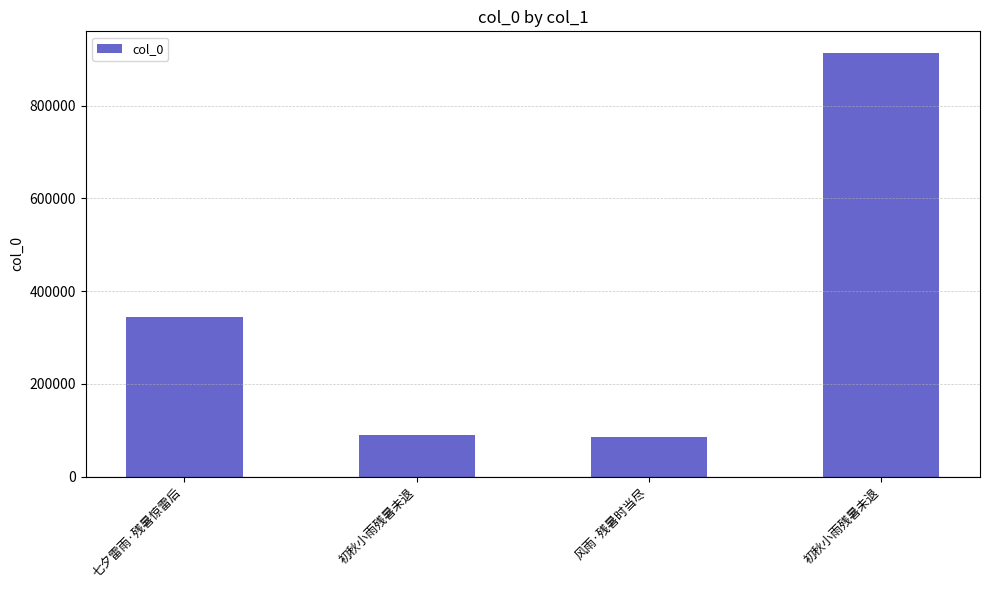

How many bars are there in total?

4